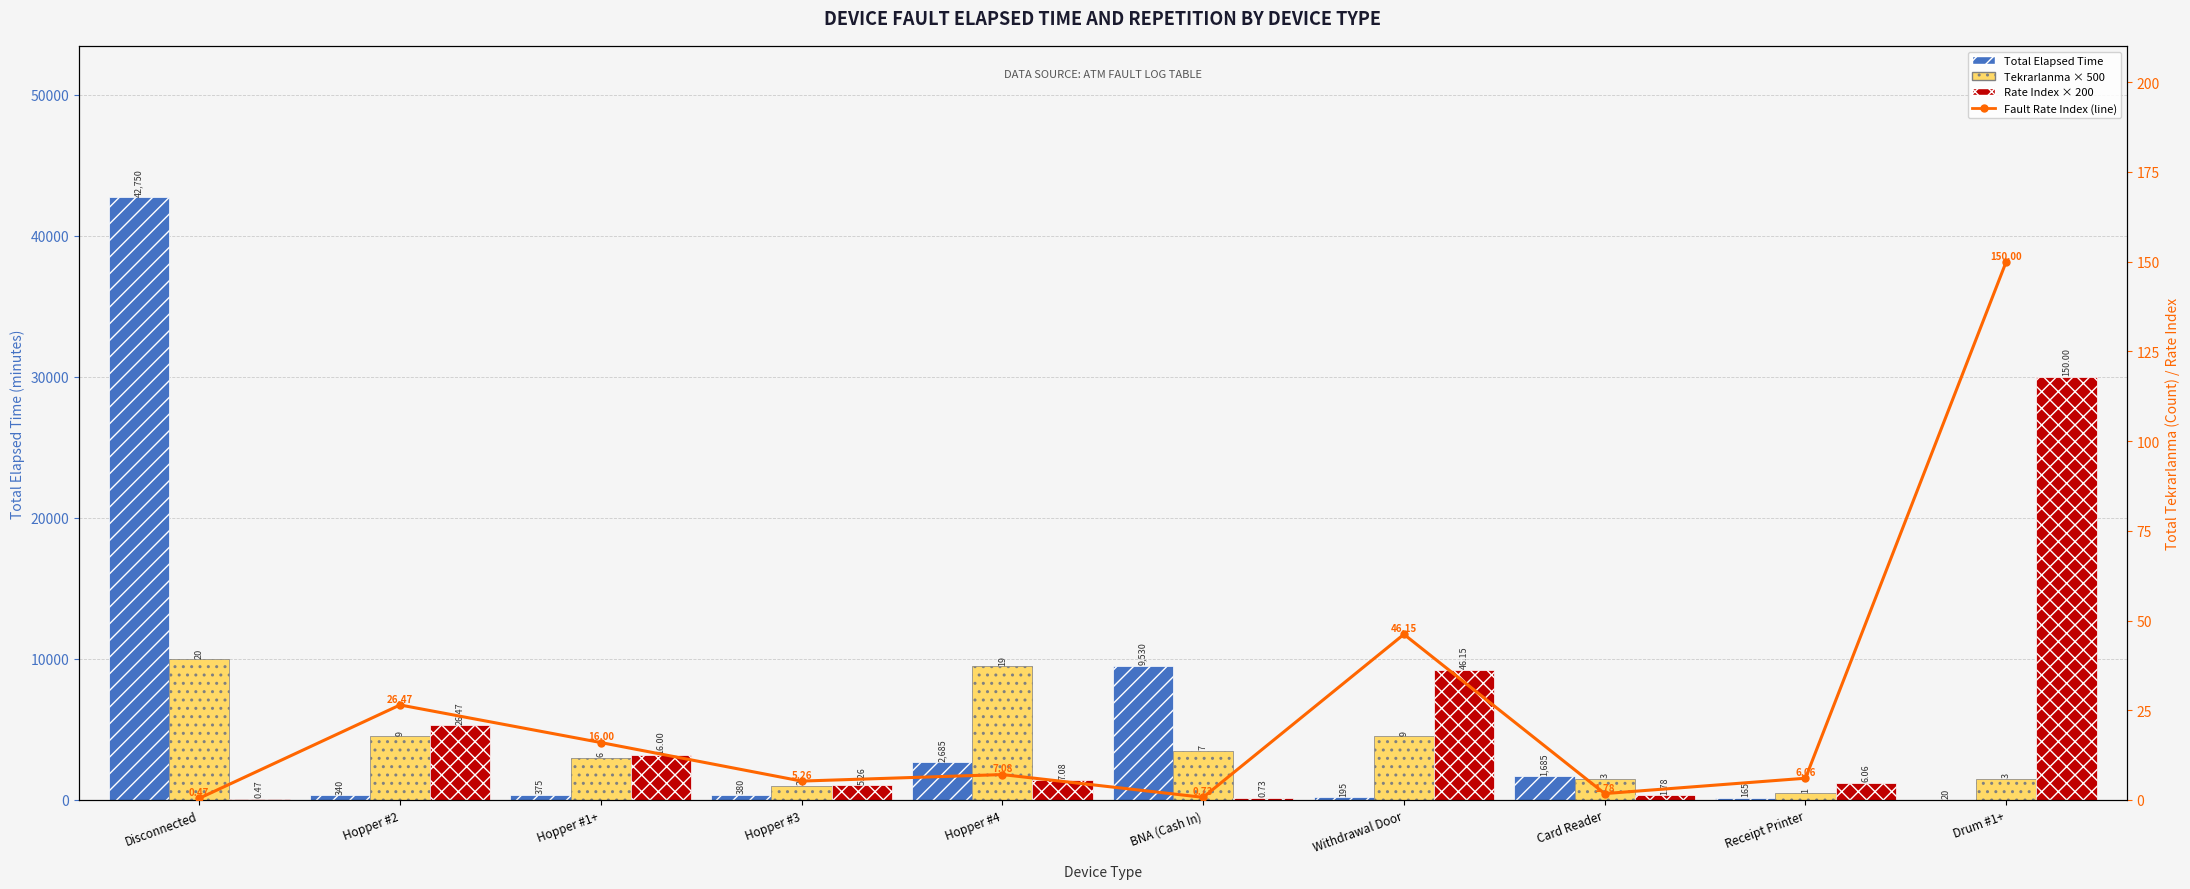

What is the difference between the Rate Index × 200 values at Disconnected and Hopper #1+?

3106.4